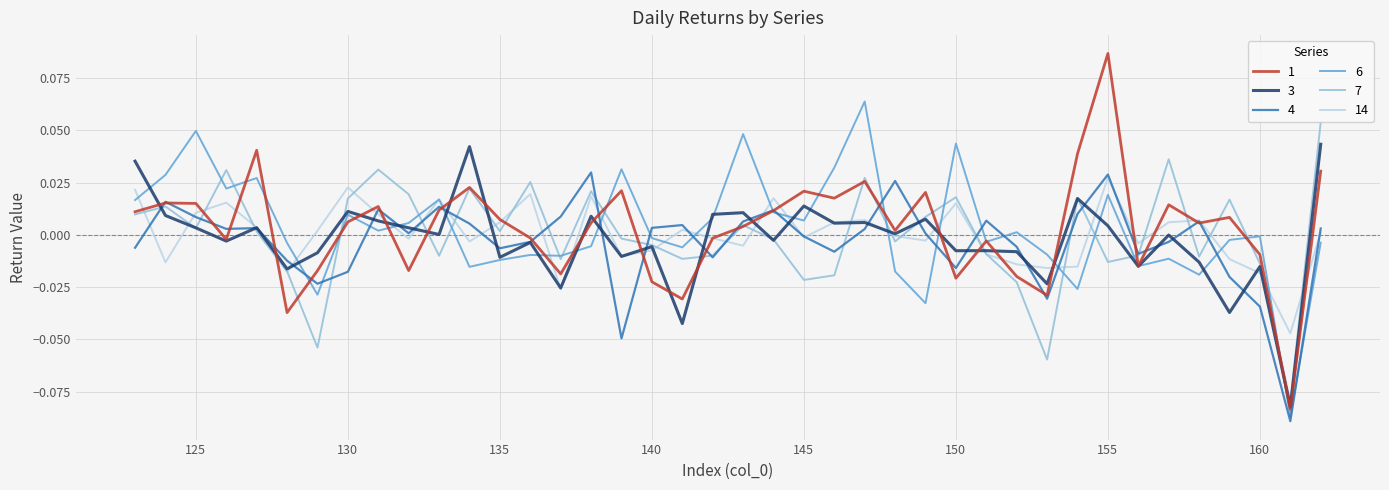

Which category has the highest value in the 1 series?

155